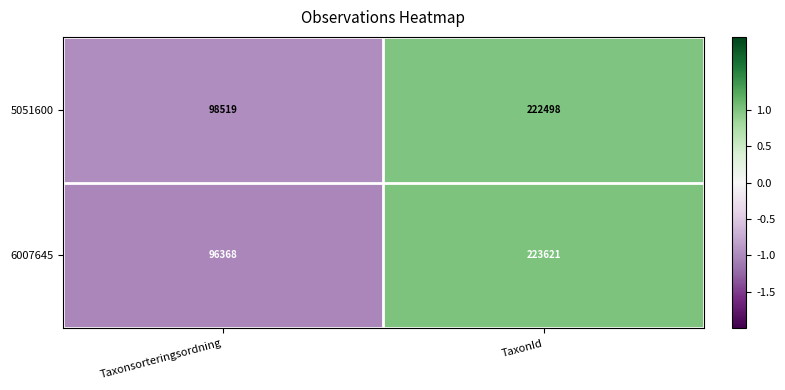

What is the minimum value shown in the chart?

96368